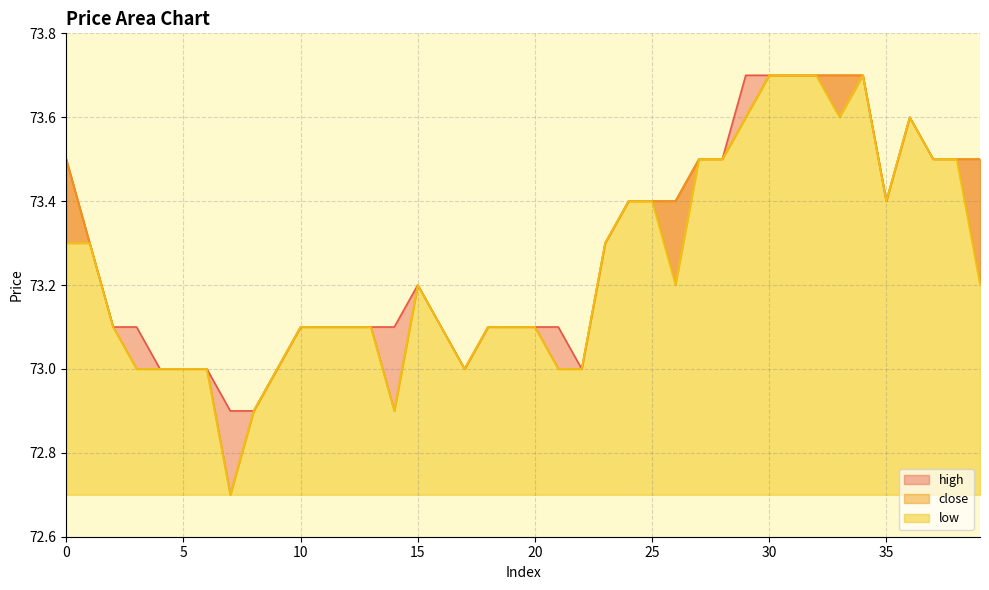

Is the value of high at 25 greater than the value of close at 6?

Yes